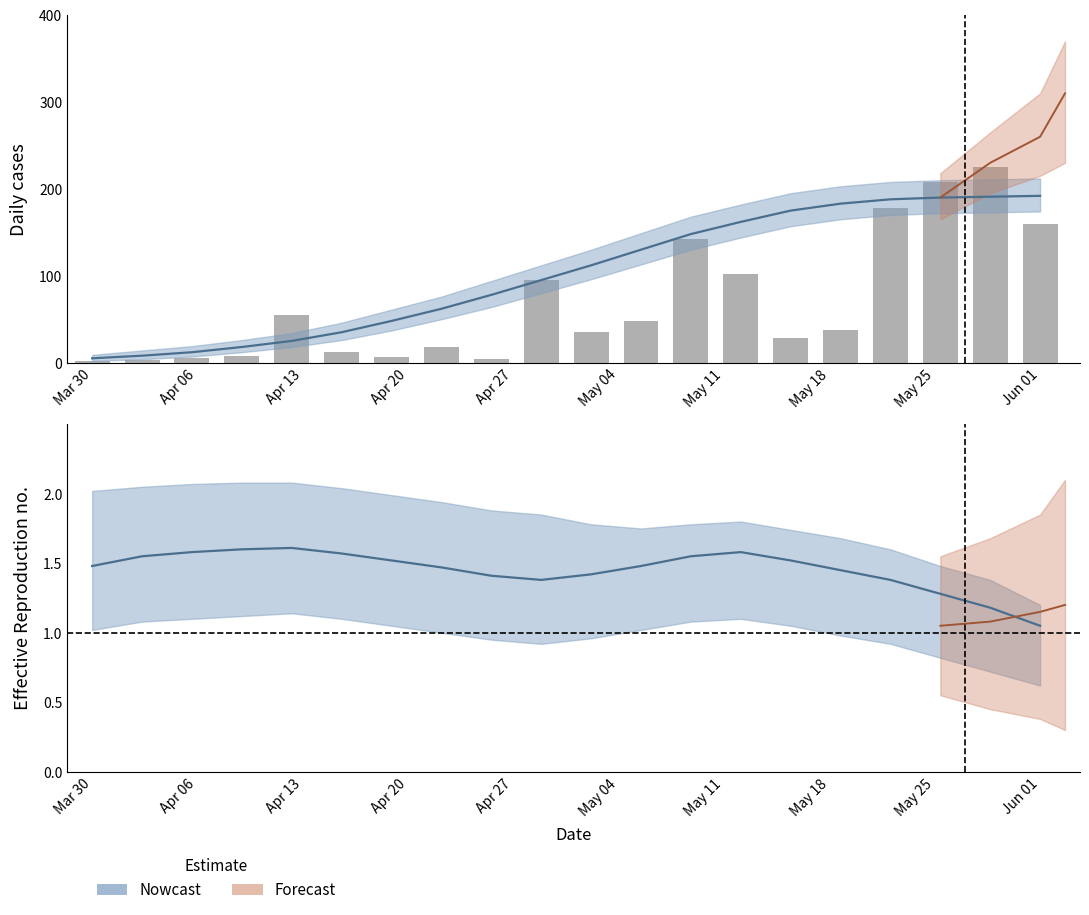

How many bars are there in total?

20